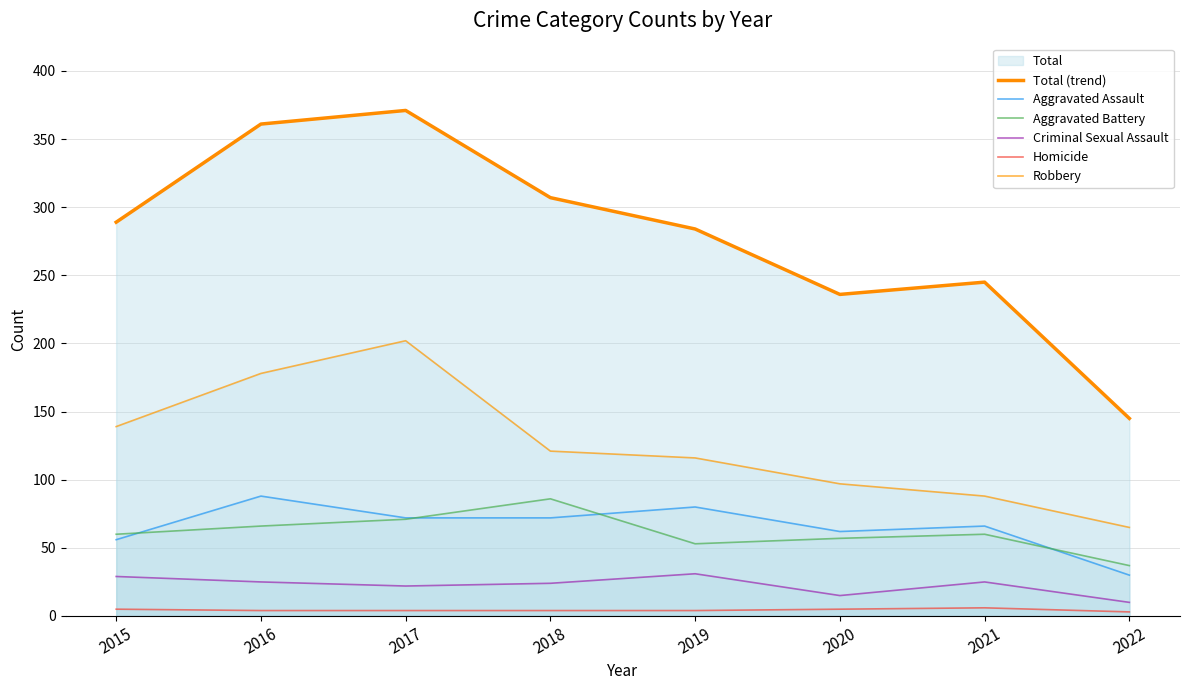

True or false: Homicide and Aggravated Assault cross at least once.

False